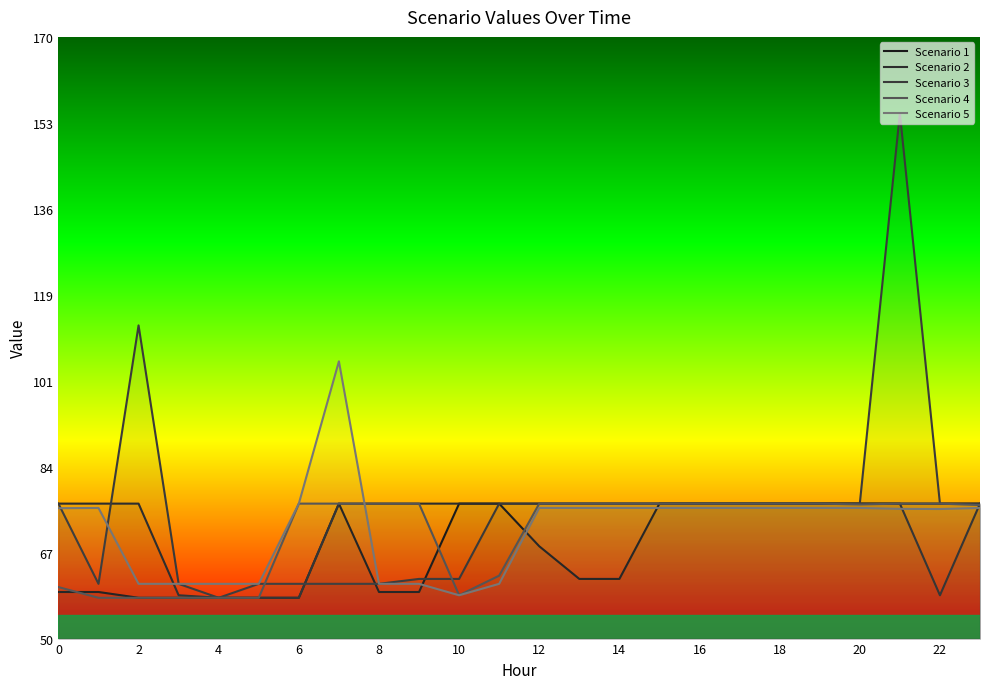

How many lines are shown in the chart?

5